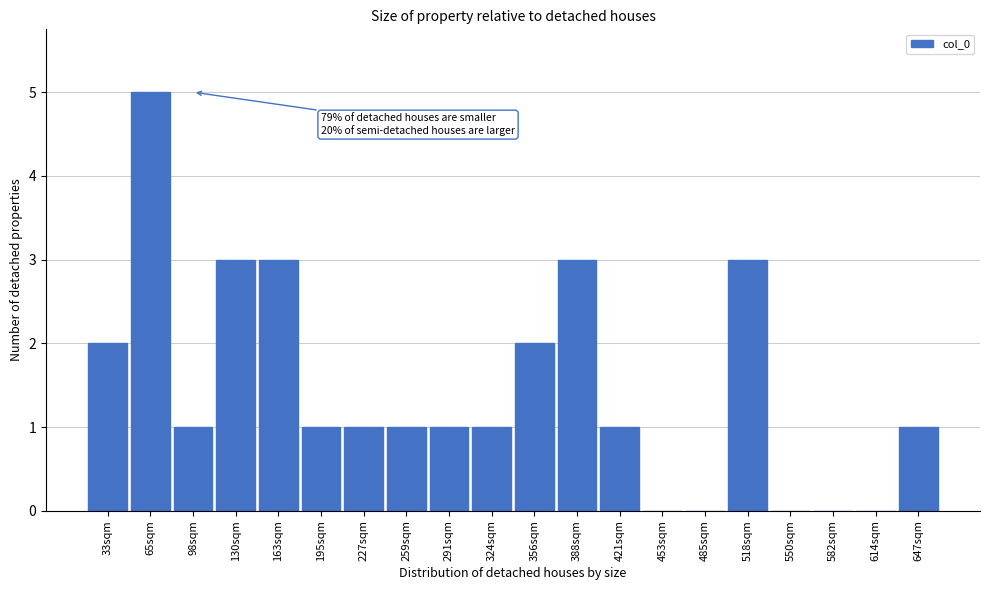

Reading right to left, extract all data points from this chart.

647sqm=1	614sqm=0	582sqm=0	550sqm=0	518sqm=3	485sqm=0	453sqm=0	421sqm=1	388sqm=3	356sqm=2	324sqm=1	291sqm=1	259sqm=1	227sqm=1	195sqm=1	163sqm=3	130sqm=3	98sqm=1	65sqm=5	33sqm=2